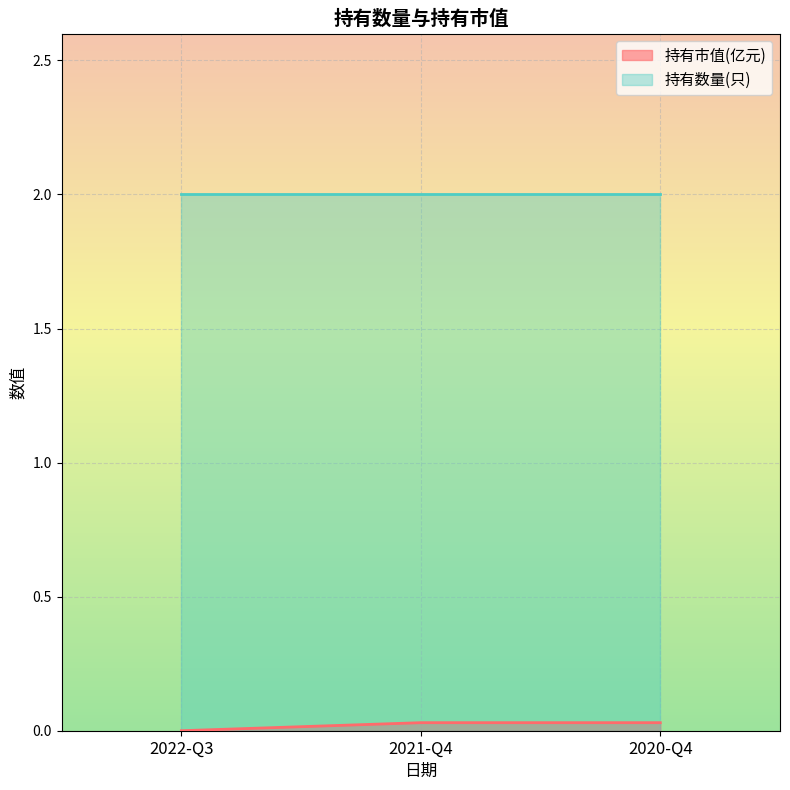

Count the number of categories in the chart.

3